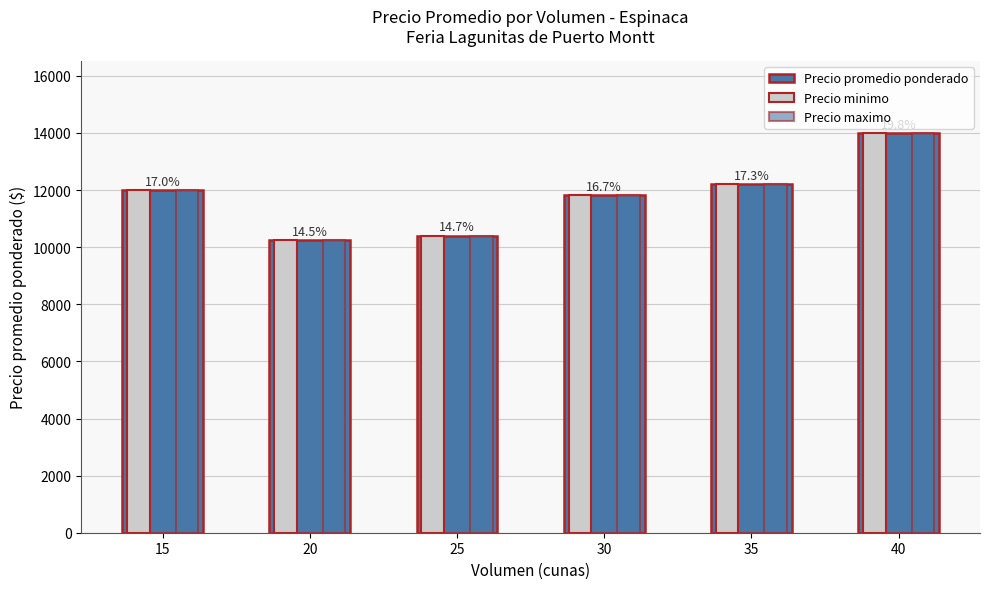

What is the smallest value displayed?

10250